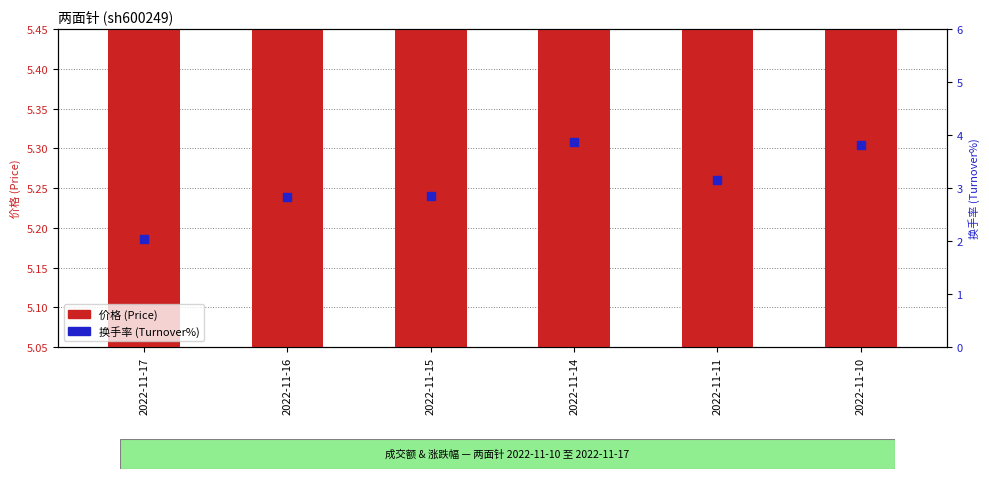

Which series has the largest total across all categories?

价格 (Price)